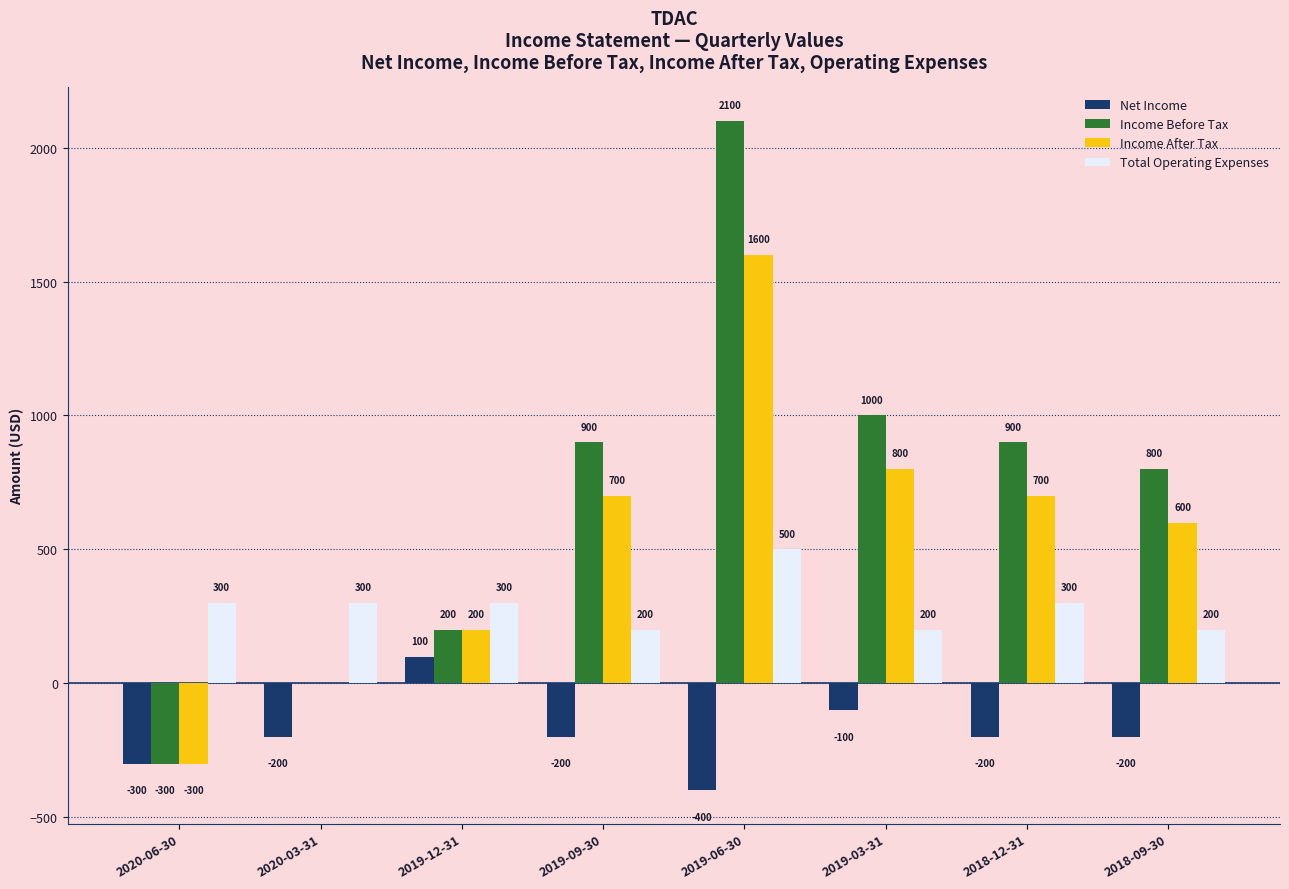

Reading left to right, what are all the values shown in this chart?

Net Income: 2020-06-30=-300	2020-03-31=-200	2019-12-31=100	2019-09-30=-200	2019-06-30=-400	2019-03-31=-100	2018-12-31=-200	2018-09-30=-200
Income Before Tax: 2020-06-30=-300	2020-03-31=0	2019-12-31=200	2019-09-30=900	2019-06-30=2100	2019-03-31=1000	2018-12-31=900	2018-09-30=800
Income After Tax: 2020-06-30=-300	2020-03-31=0	2019-12-31=200	2019-09-30=700	2019-06-30=1600	2019-03-31=800	2018-12-31=700	2018-09-30=600
Total Operating Expenses: 2020-06-30=300	2020-03-31=300	2019-12-31=300	2019-09-30=200	2019-06-30=500	2019-03-31=200	2018-12-31=300	2018-09-30=200